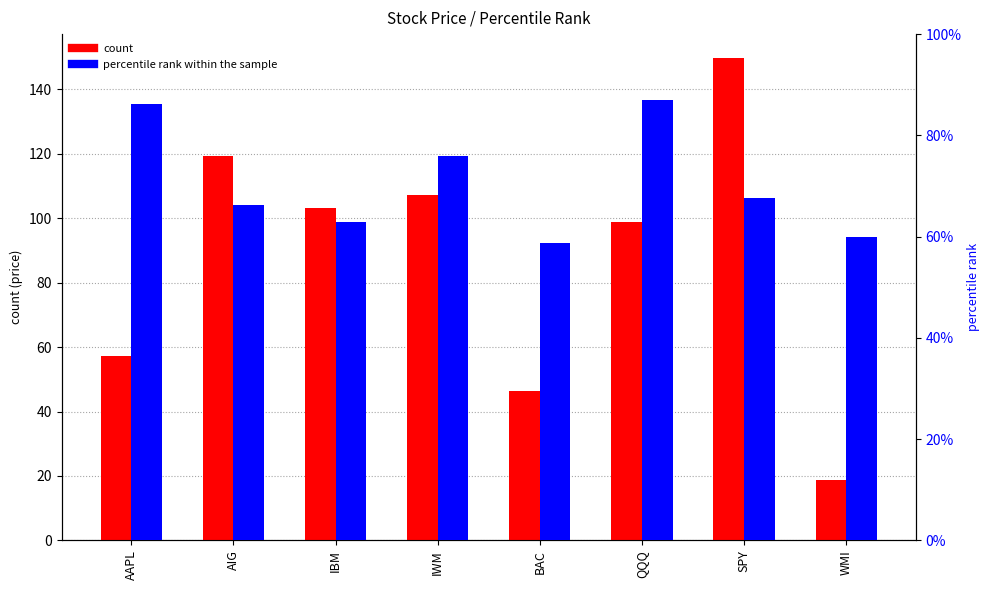

Between QQQ and SPY, which is larger?

SPY